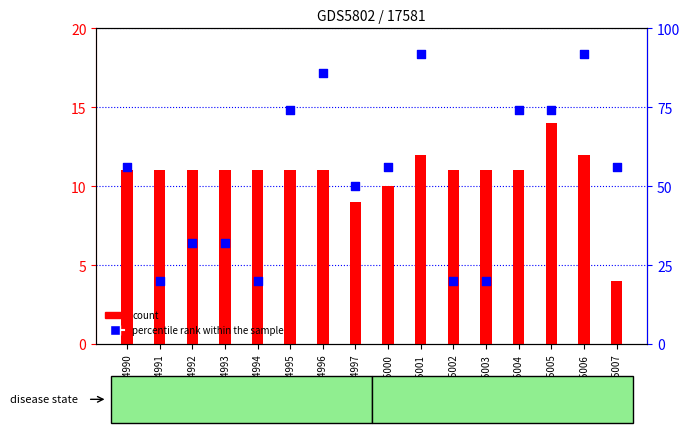

Is the value of percentile rank within the sample at GSM1085005 greater than the value of count at GSM1084996?

Yes